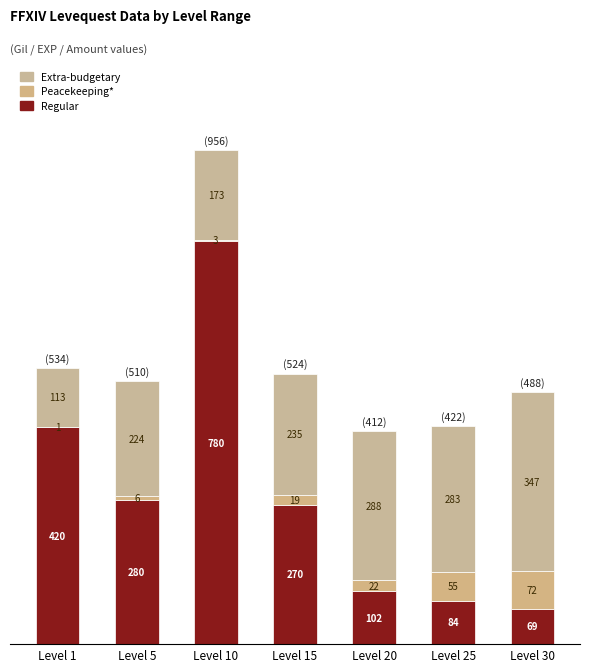

Which series has the largest total across all categories?

Regular